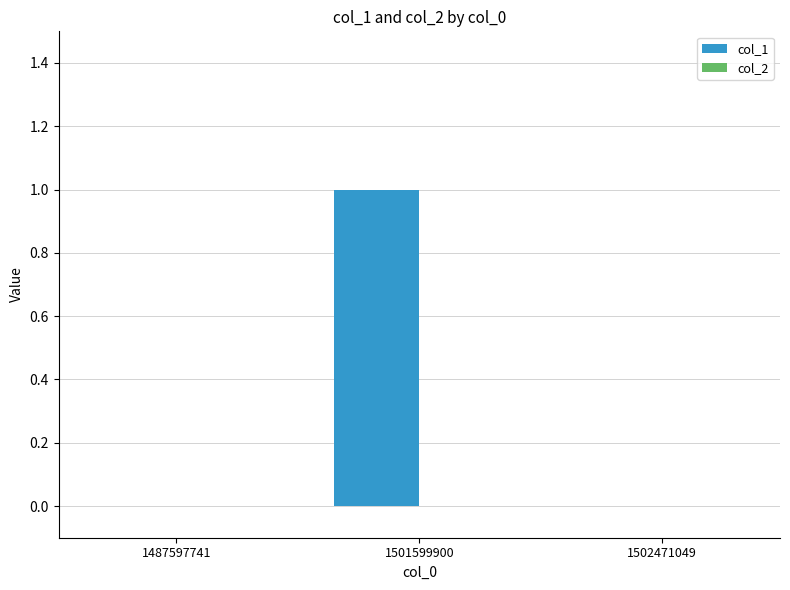

Reading left to right, list all the values displayed in this chart.

1487597741=0	1501599900=1	1502471049=0